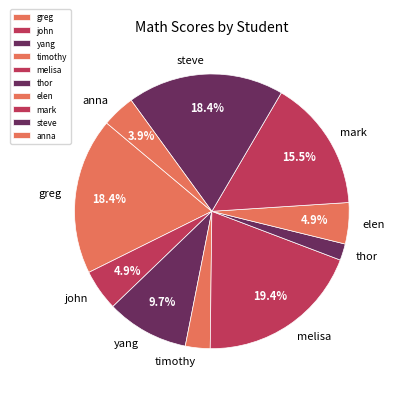

True or false: yang accounts for 15% of the total.

False